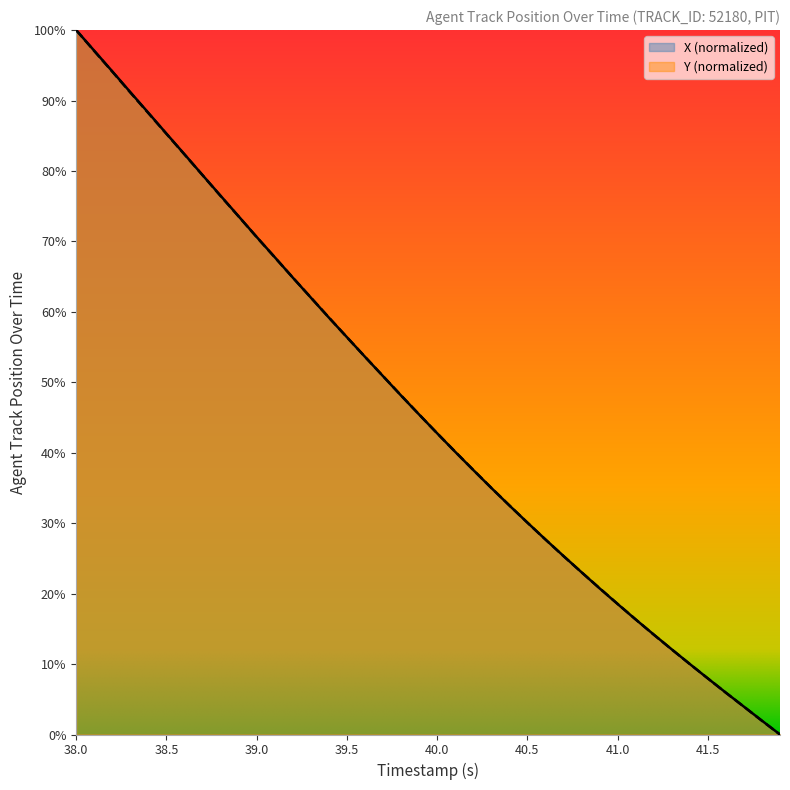

What is the value of the X point at the 10th from the left?

73.6